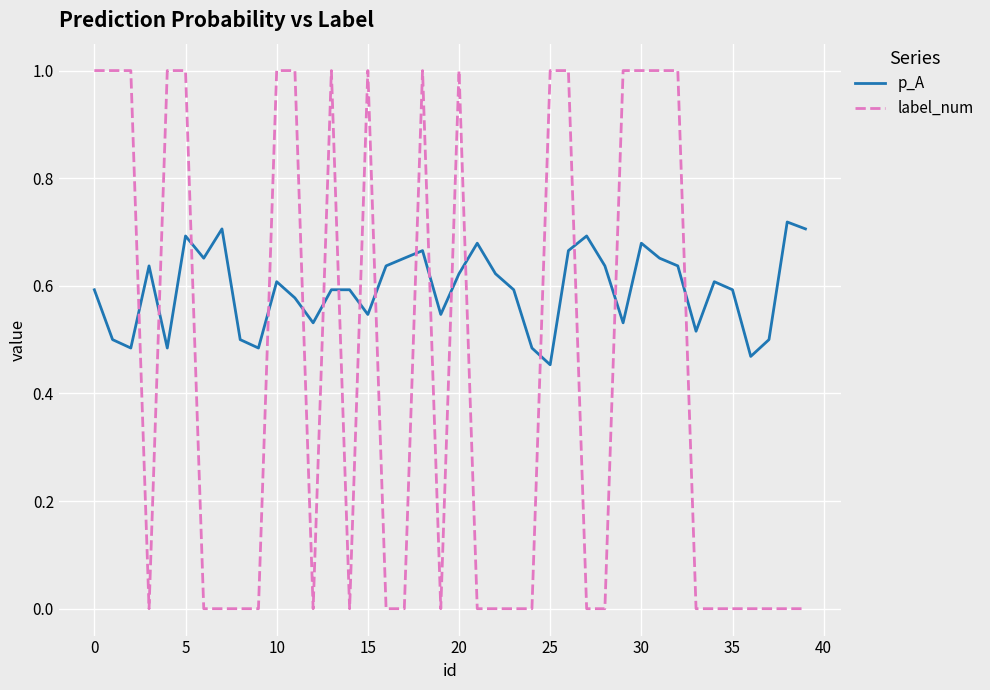

At how many categories does at least one series exceed 0?

40